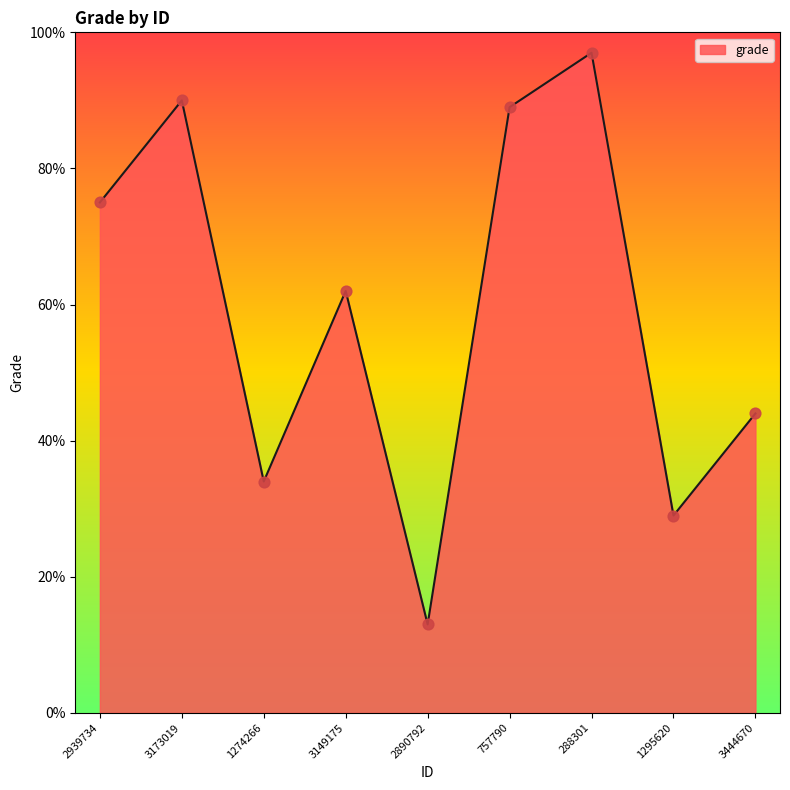

Which has a higher value, 3173019 or 288301?

288301